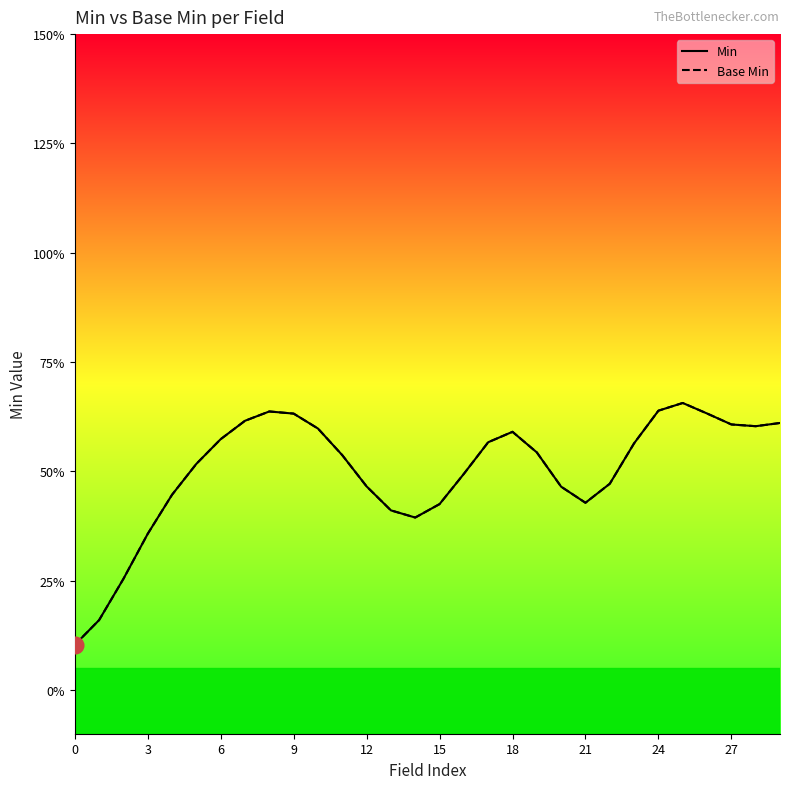

Is it true that Base Min equals 0.9 at 26?

False